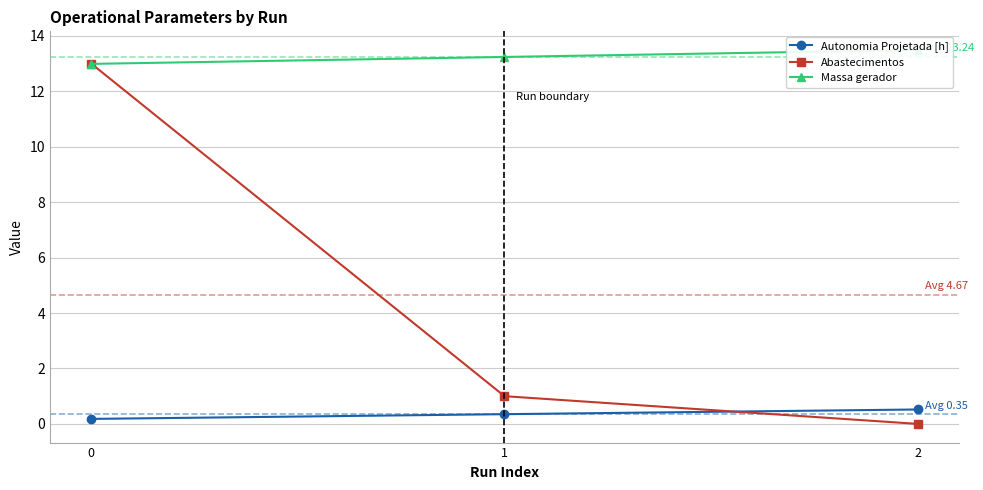

Reading left to right, list all the values displayed in this chart.

Autonomia Projetada [h]: 0.2	0.3	0.5
Abastecimentos: 13.0	1.0	0.0
Massa gerador: 13.0	13.2	13.5